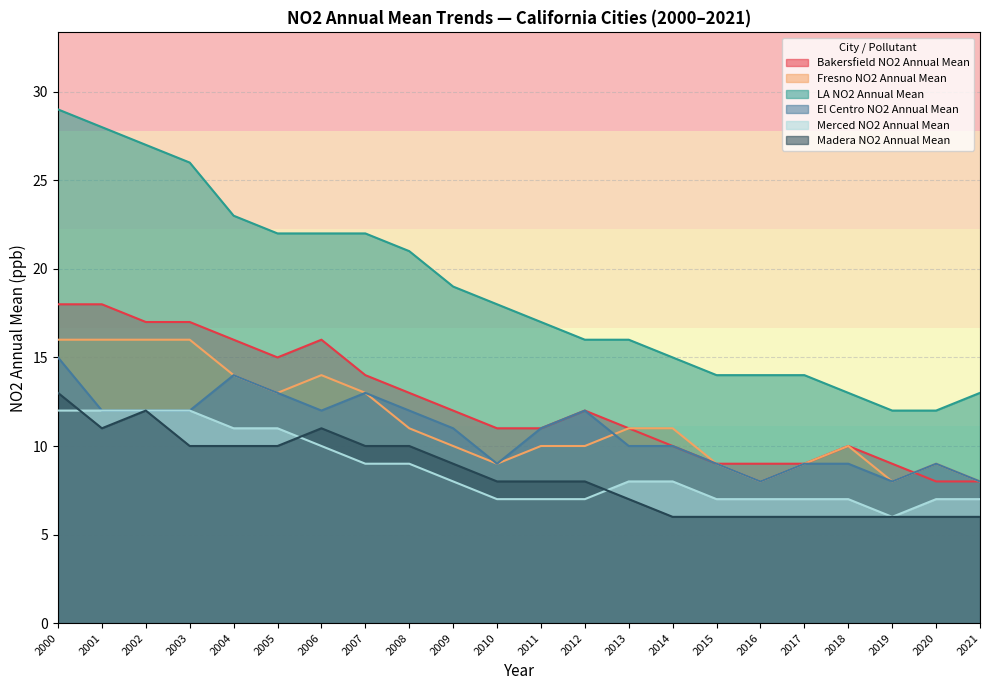

Where is the first local maximum for Madera NO2 Annual Mean?

2002